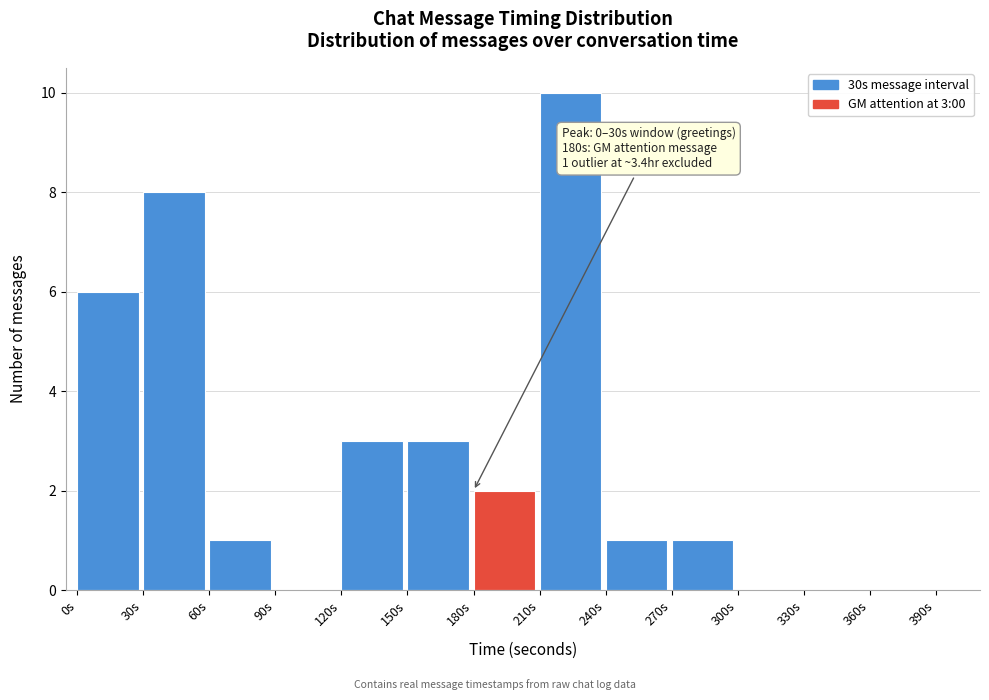

Over which range of the x-axis is the bar tallest?

210 to 240